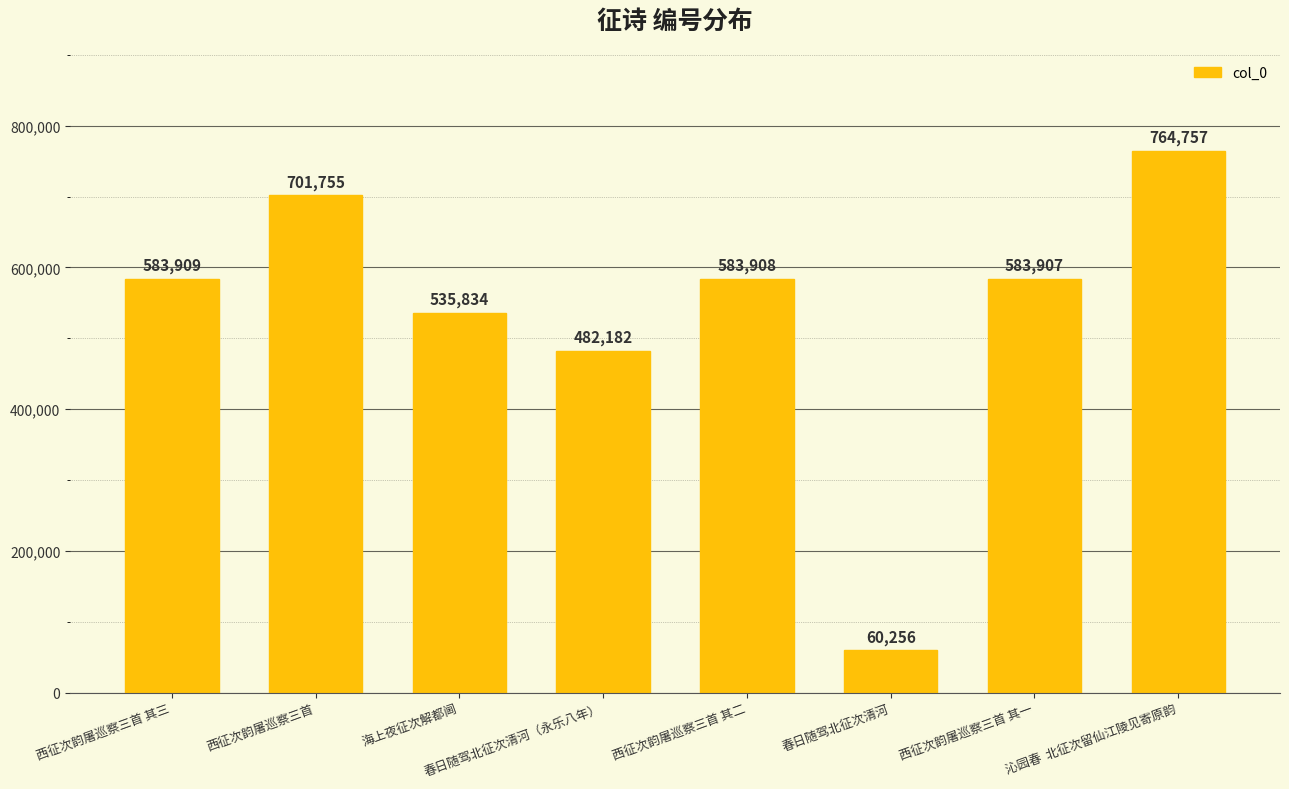

The chart shows a value of 261508 at 西征次韵屠巡察三首. True or false?

False